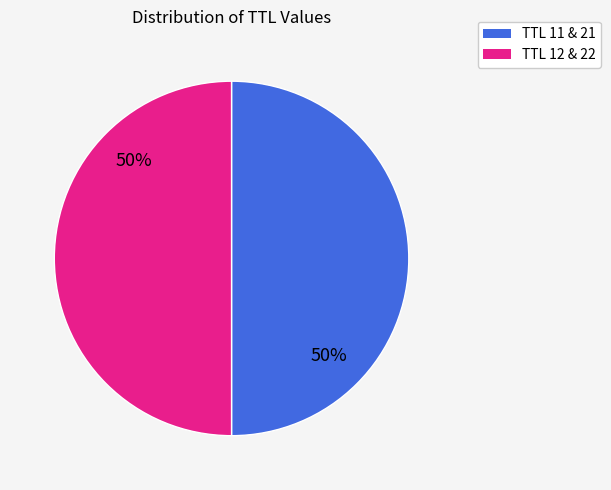

To the nearest percent, what is the average slice percentage?

50%